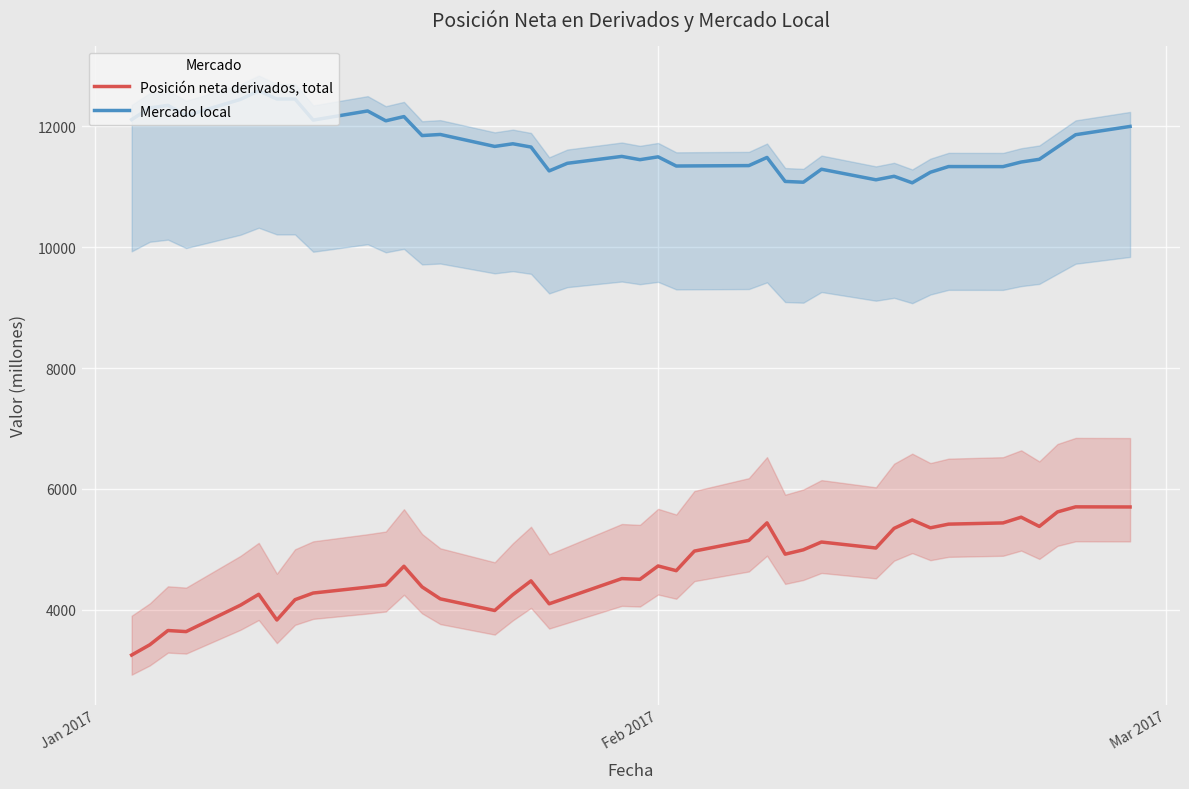

How many lines are shown in the chart?

2